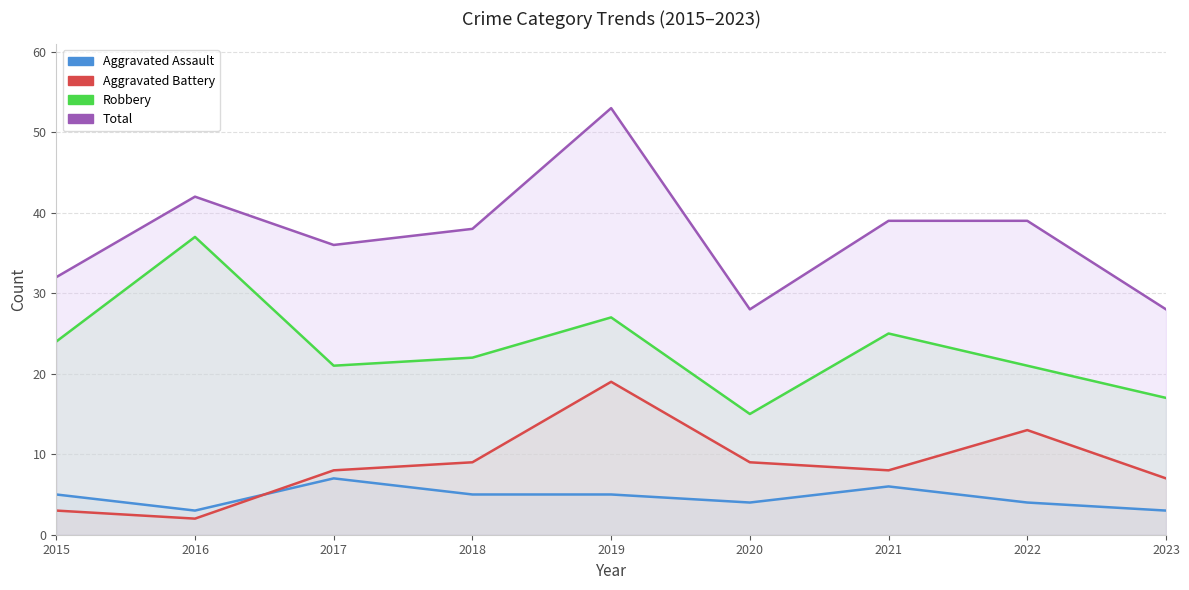

What are all the series names shown in the legend?

Aggravated Assault, Aggravated Battery, Robbery, Total